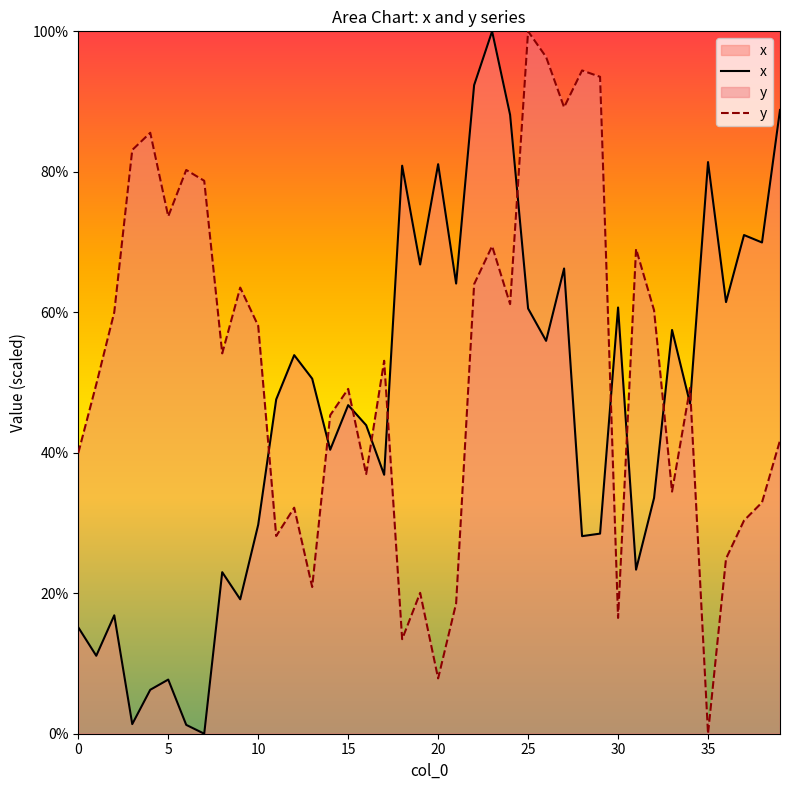

At which category is the sum across all series the highest?

23